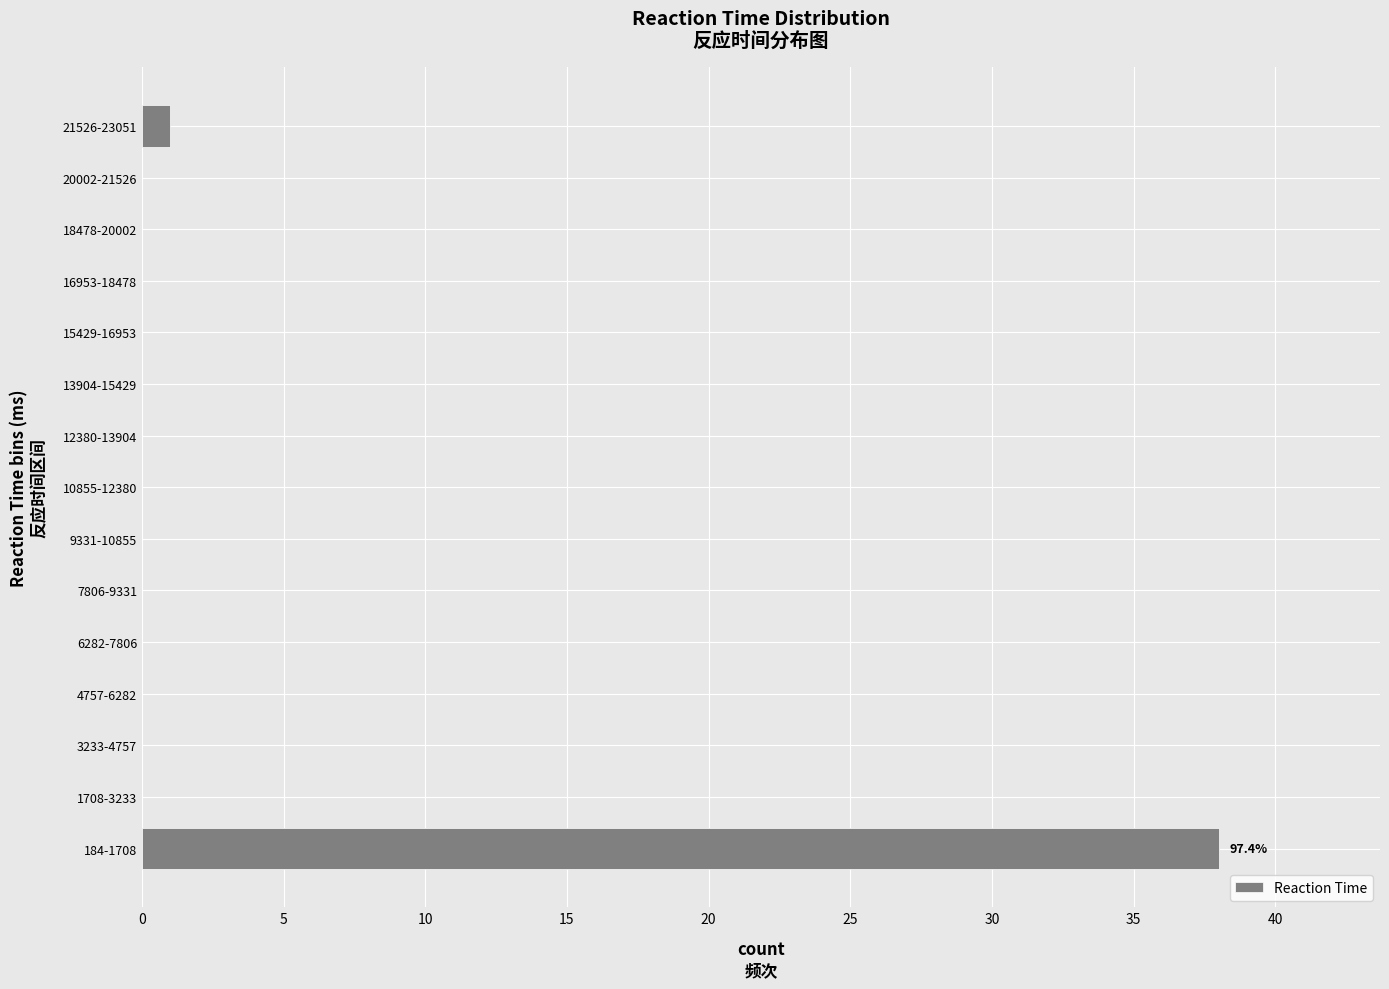

Reading bottom to top, transcribe all the data shown in this chart.

184-1708=38	1708-3233=0	3233-4757=0	4757-6282=0	6282-7806=0	7806-9331=0	9331-10855=0	10855-12380=0	12380-13904=0	13904-15429=0	15429-16953=0	16953-18478=0	18478-20002=0	20002-21526=0	21526-23051=1